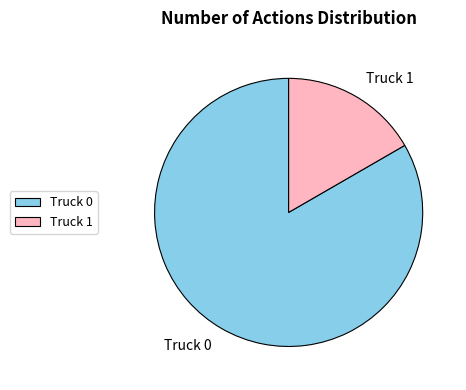

The Truck 1 slice represents 17% of the pie. True or false?

True